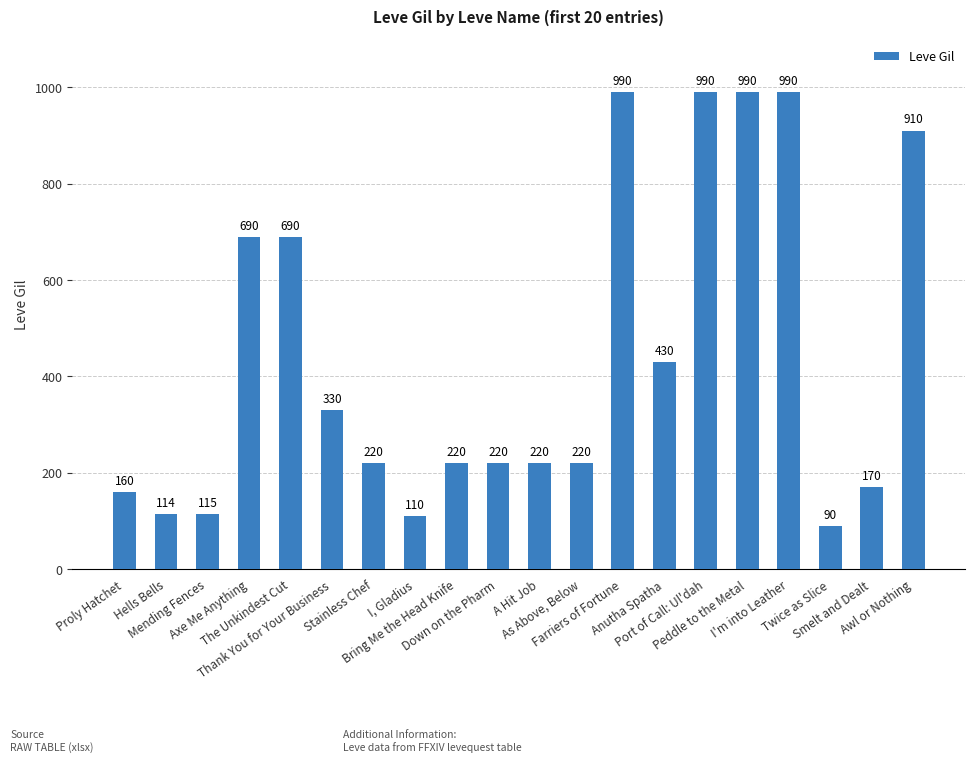

At which label is the value closest to 540?

Anutha Spatha